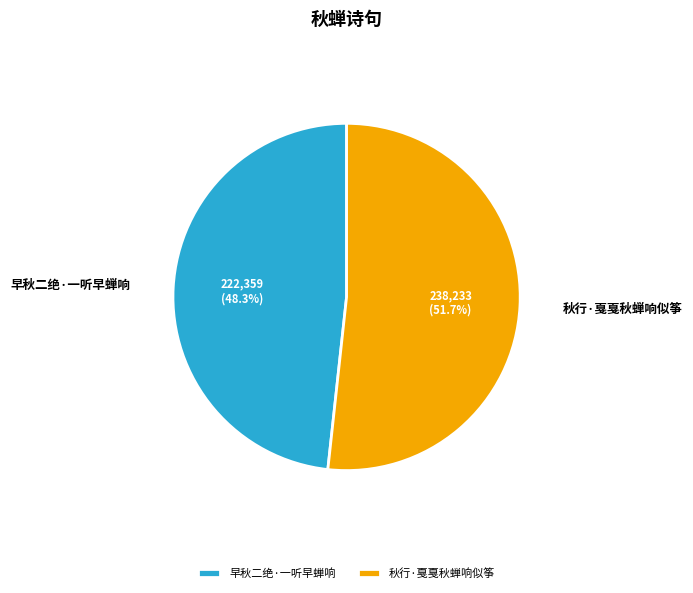

Is there any slice that represents more than half of the pie?

Yes